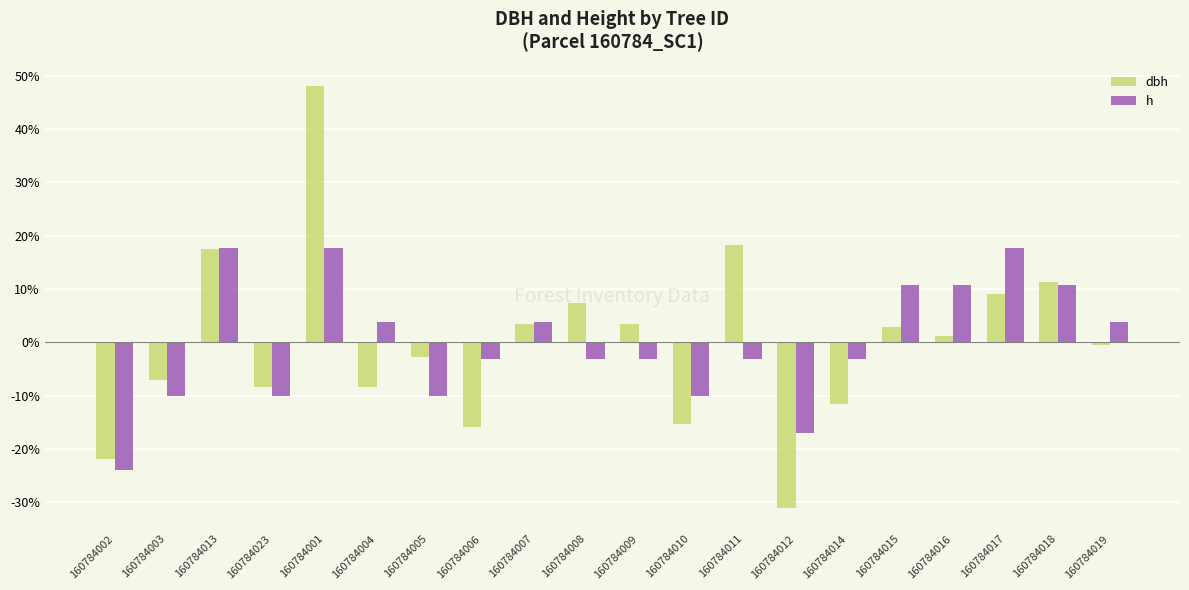

What is the value of the h bar at the 17th from the left?

10.7